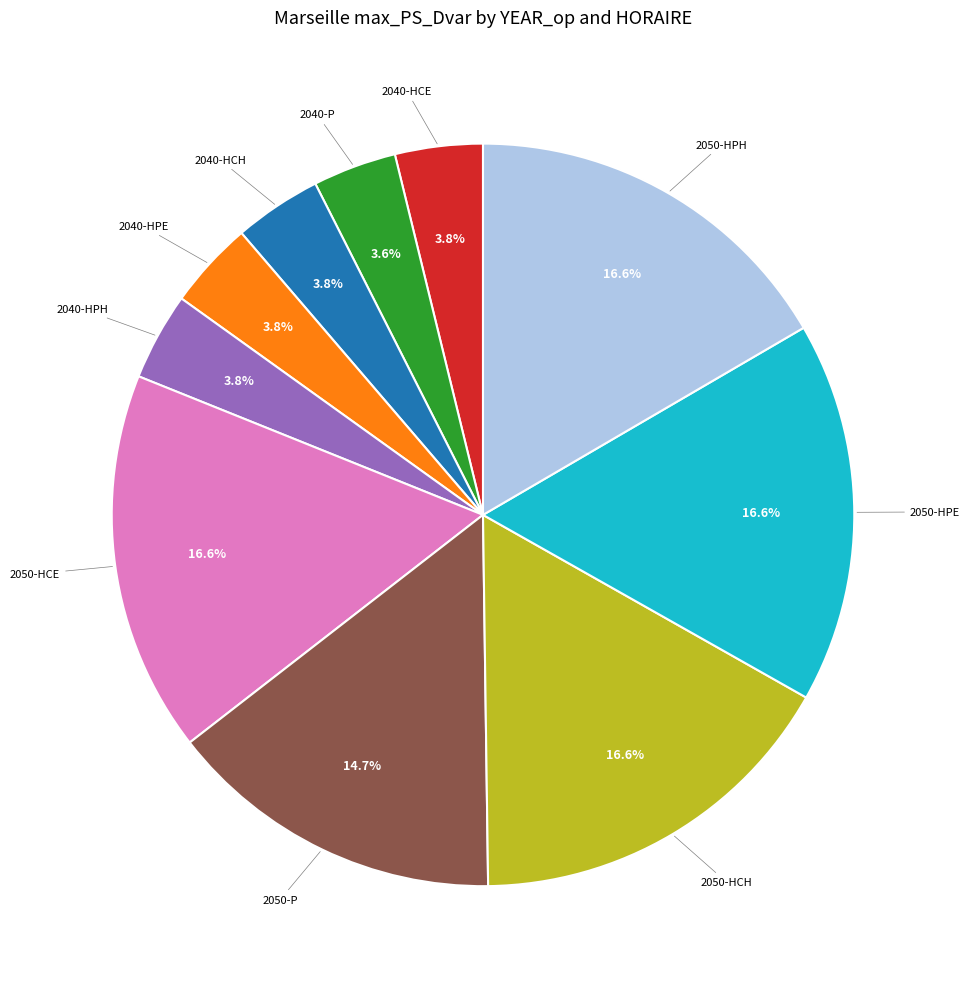

Is there any slice that represents more than half of the pie?

No